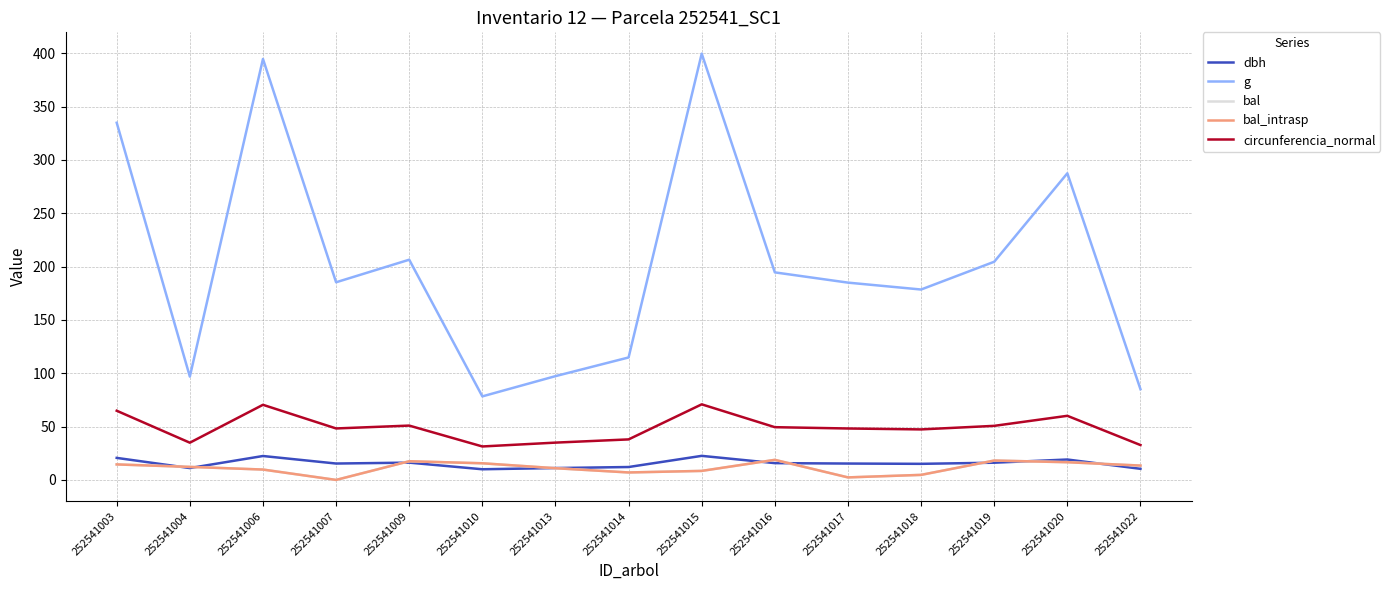

At which category does bal_intrasp reach its first local peak?

252541009